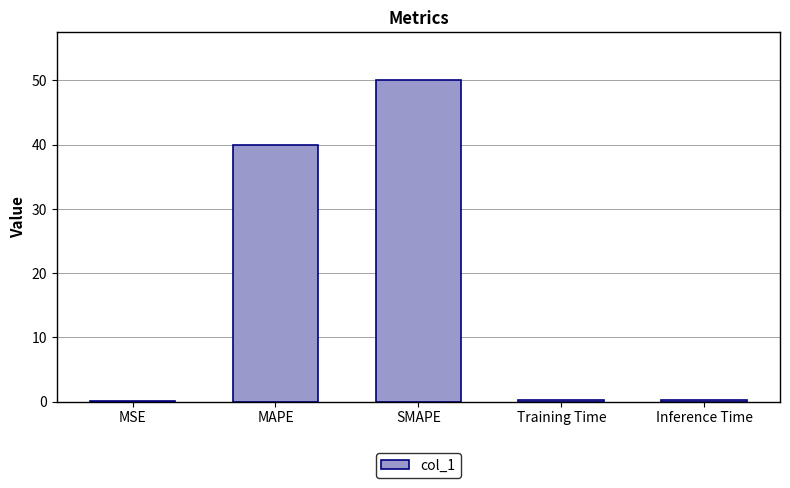

What is the sum of all values?

90.5